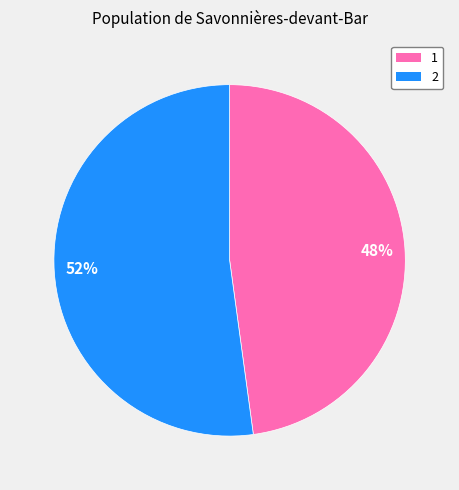

Do 2 and 1 together represent more than half of the pie?

Yes